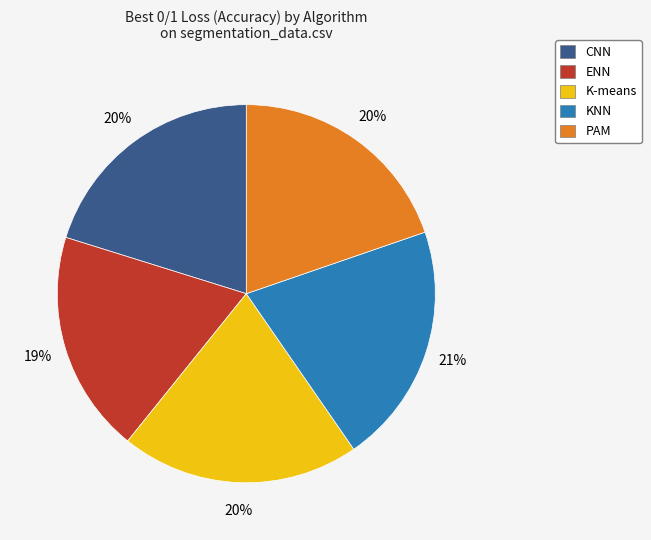

True or false: KNN accounts for 13% of the total.

False